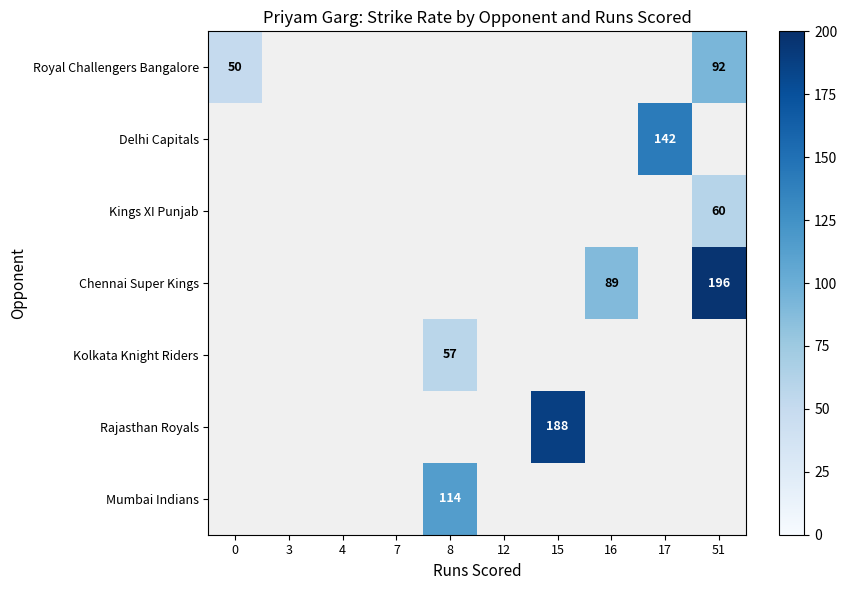

At how many categories does at least one series exceed 144?

2